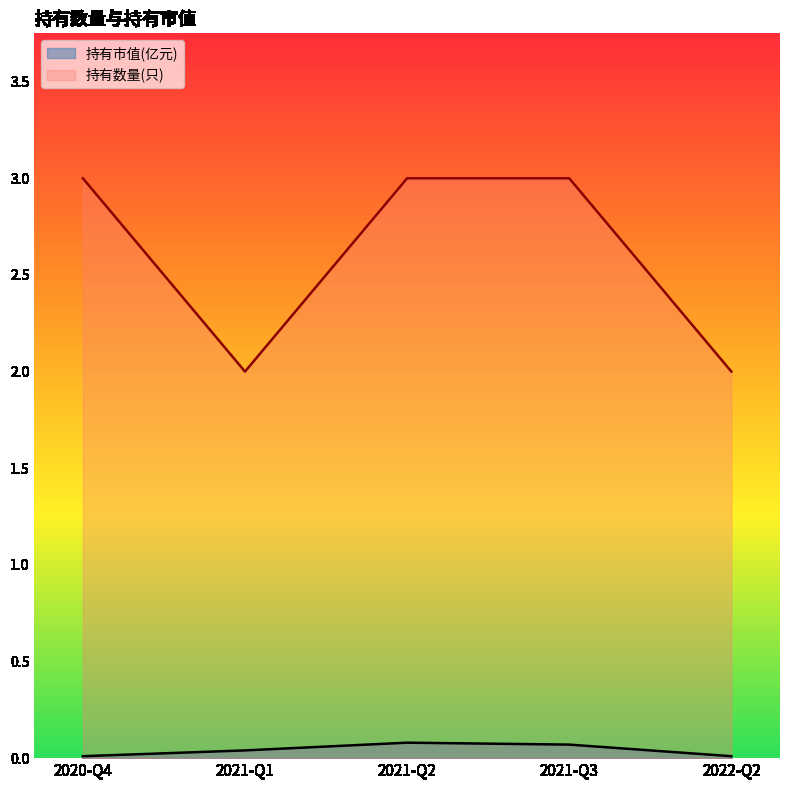

True or false: 持有市值(亿元) and 持有数量(只) intersect in this chart.

False